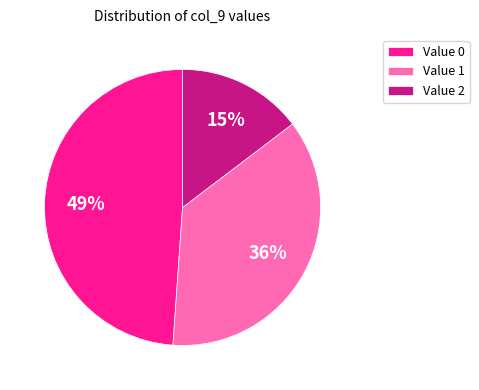

Does Value 1 account for over 50% of the chart?

No